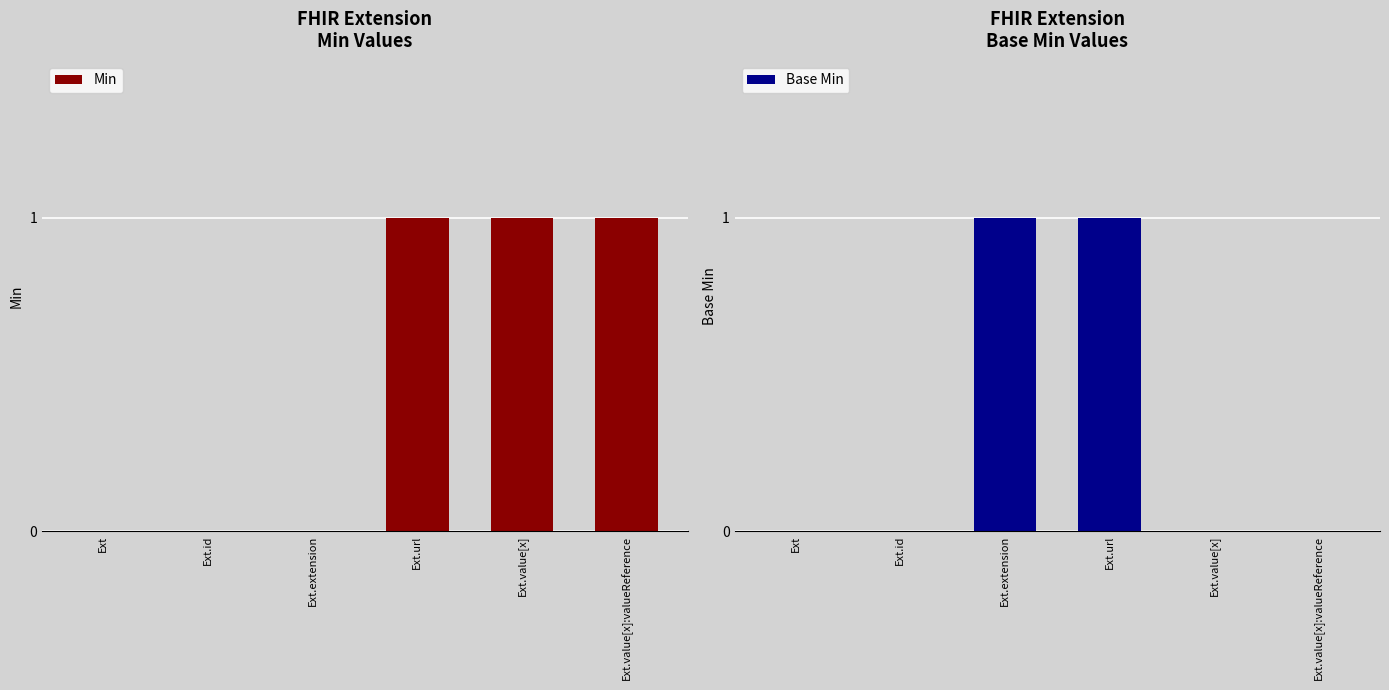

Which category has the highest value in the Base Min series?

Ext.extension